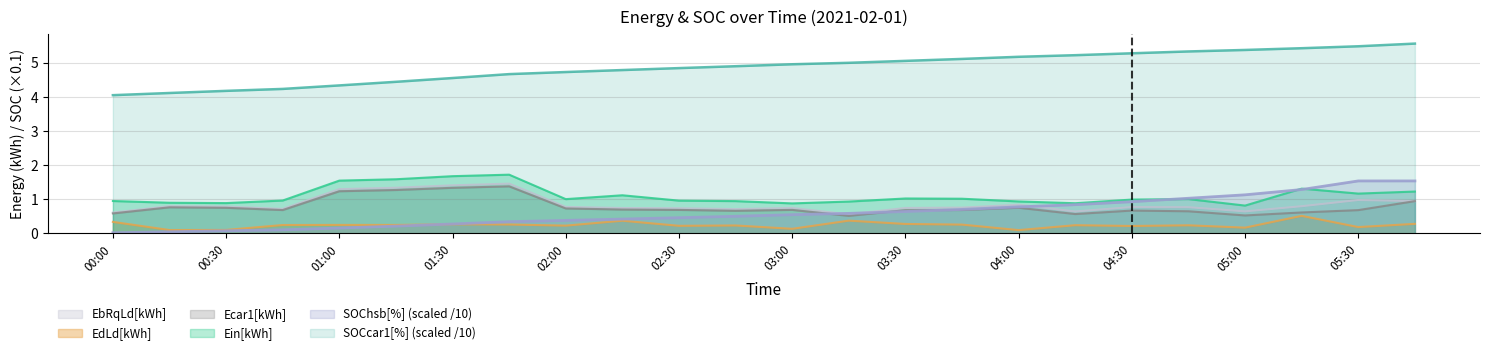

List the series in order of their peak value, lowest first.

EdLd[kWh], Ecar1[kWh], EbRqLd[kWh], SOChsb[%] (scaled /10), Ein[kWh], SOCcar1[%] (scaled /10)